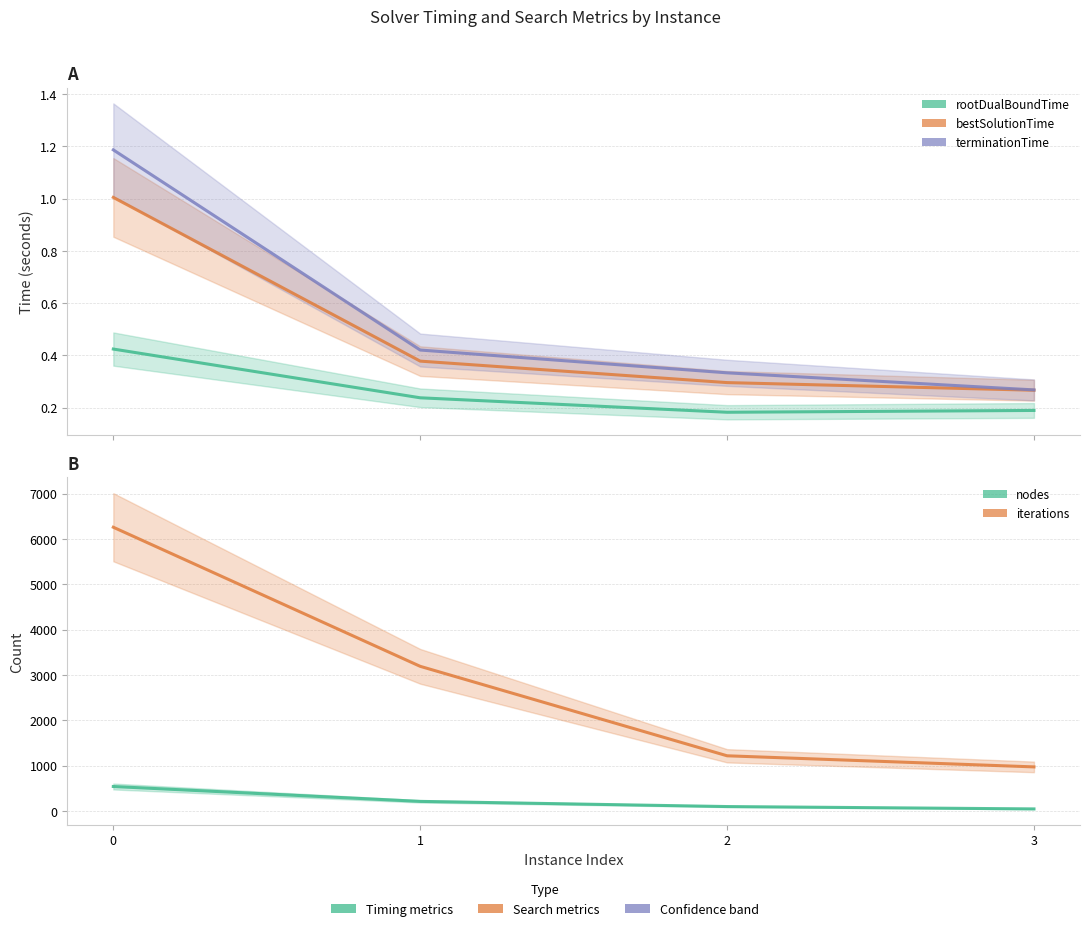

Is the value of terminationTime at 3 greater than the value of rootDualBoundTime at 0?

No